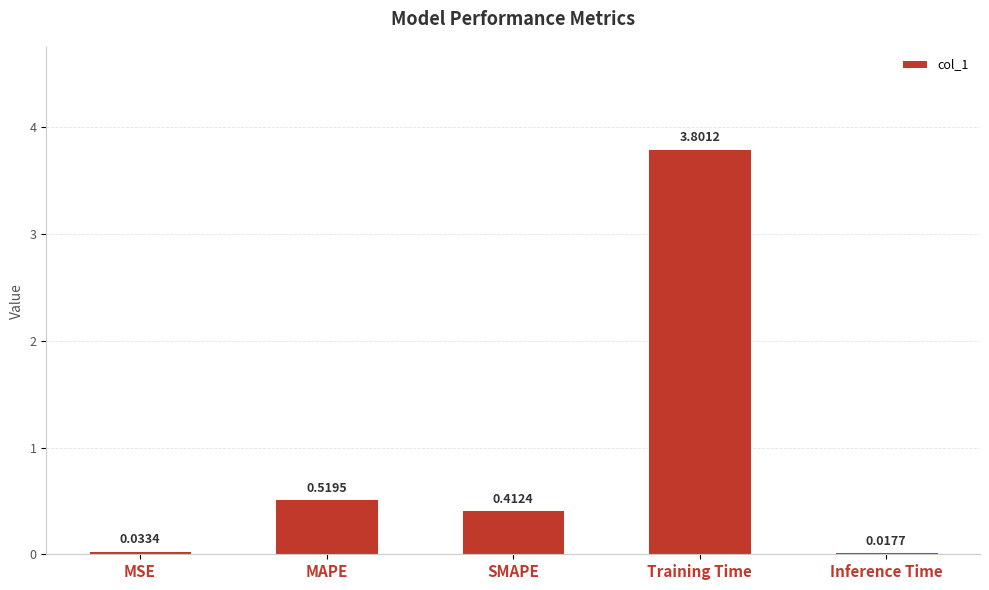

What is the sum of the values at Training Time and SMAPE?

4.2